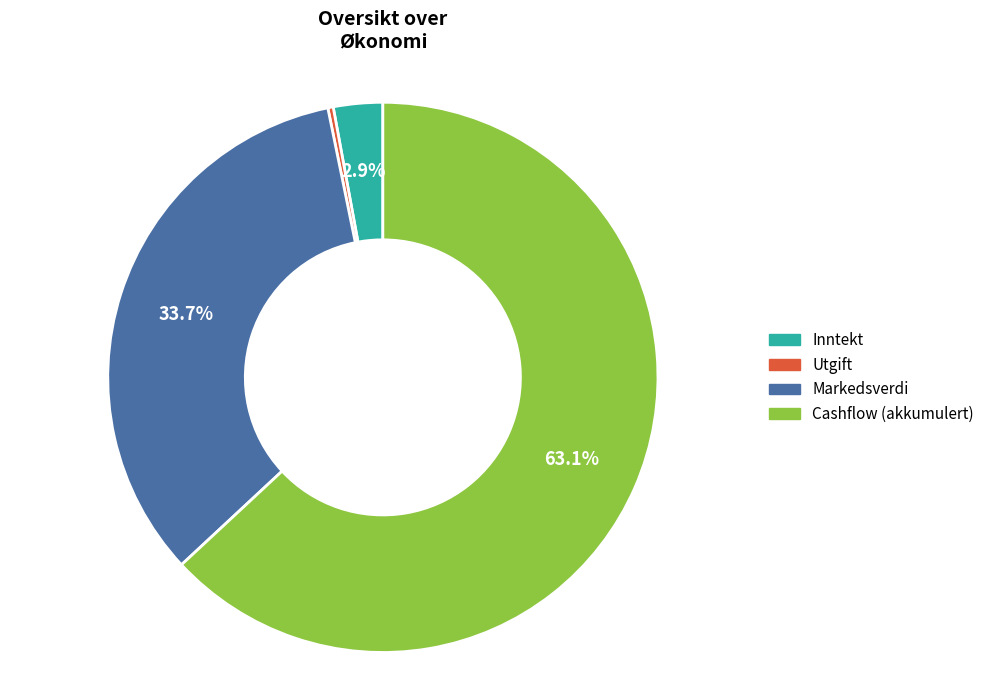

Is there any slice that represents more than half of the pie?

Yes